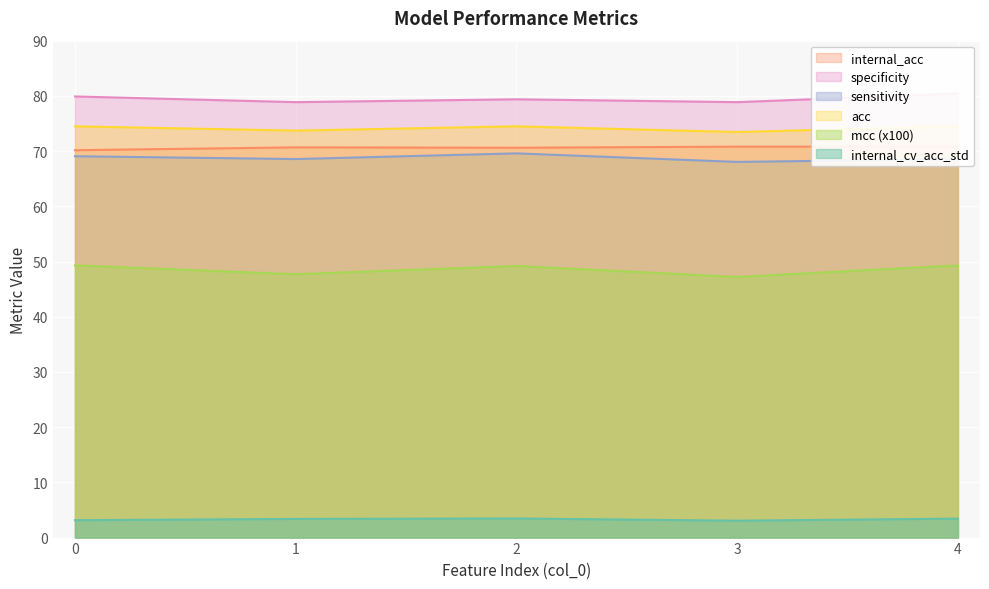

True or false: internal_cv_acc_std and acc intersect in this chart.

False